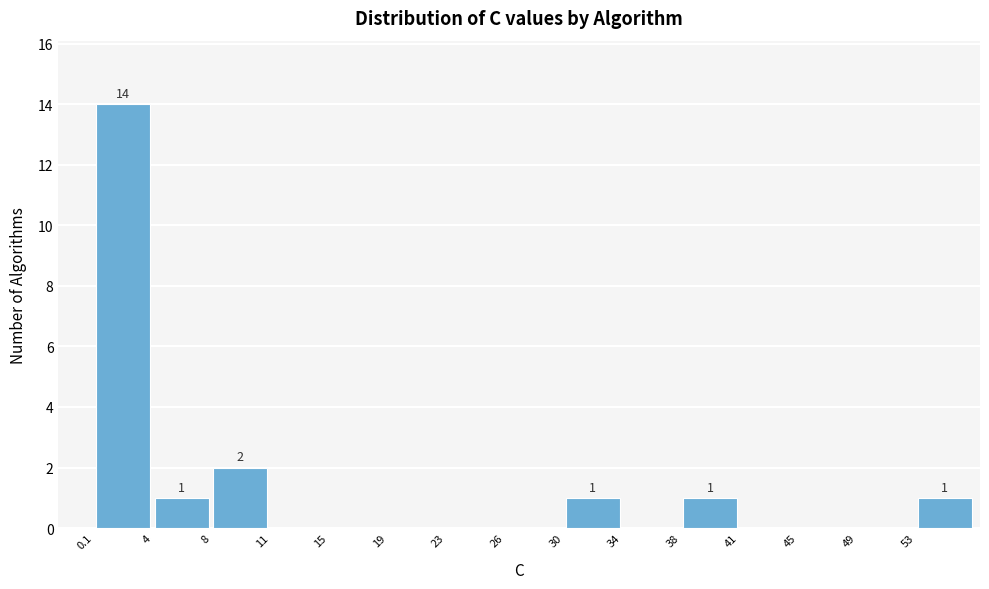

Over which range of the x-axis is the bar tallest?

0.0 to 4.0